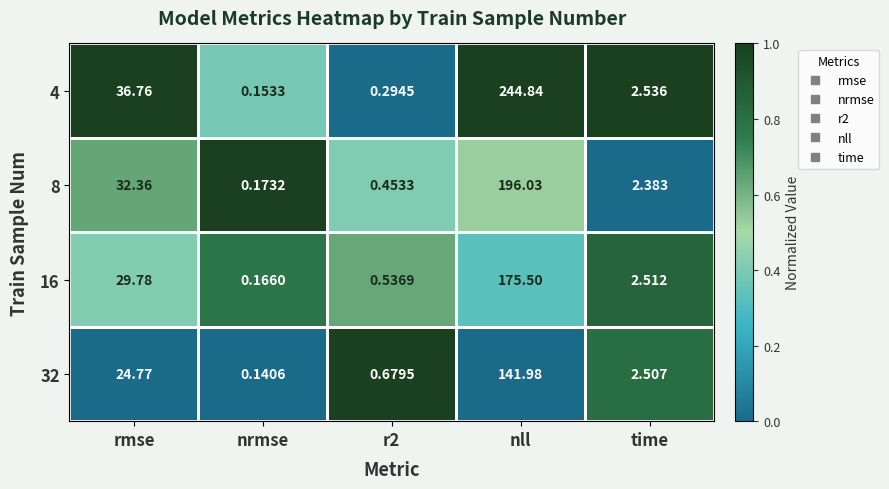

Which category has the lowest value across all series?

nrmse